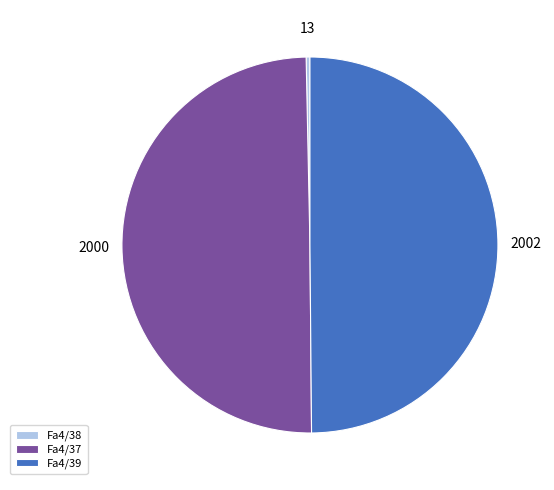

True or false: Fa4/39 accounts for 50% of the total.

True